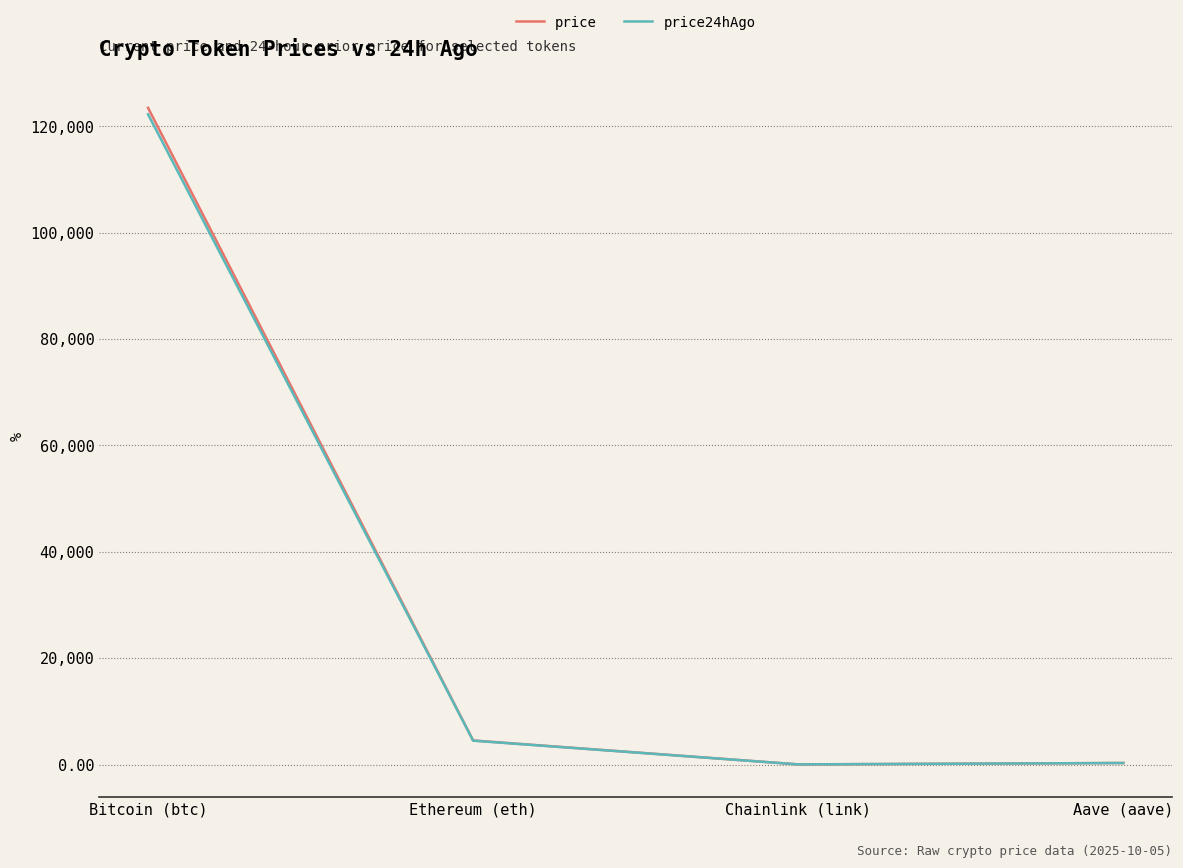

The price series shows 4520.2 at Ethereum (eth). True or false?

True